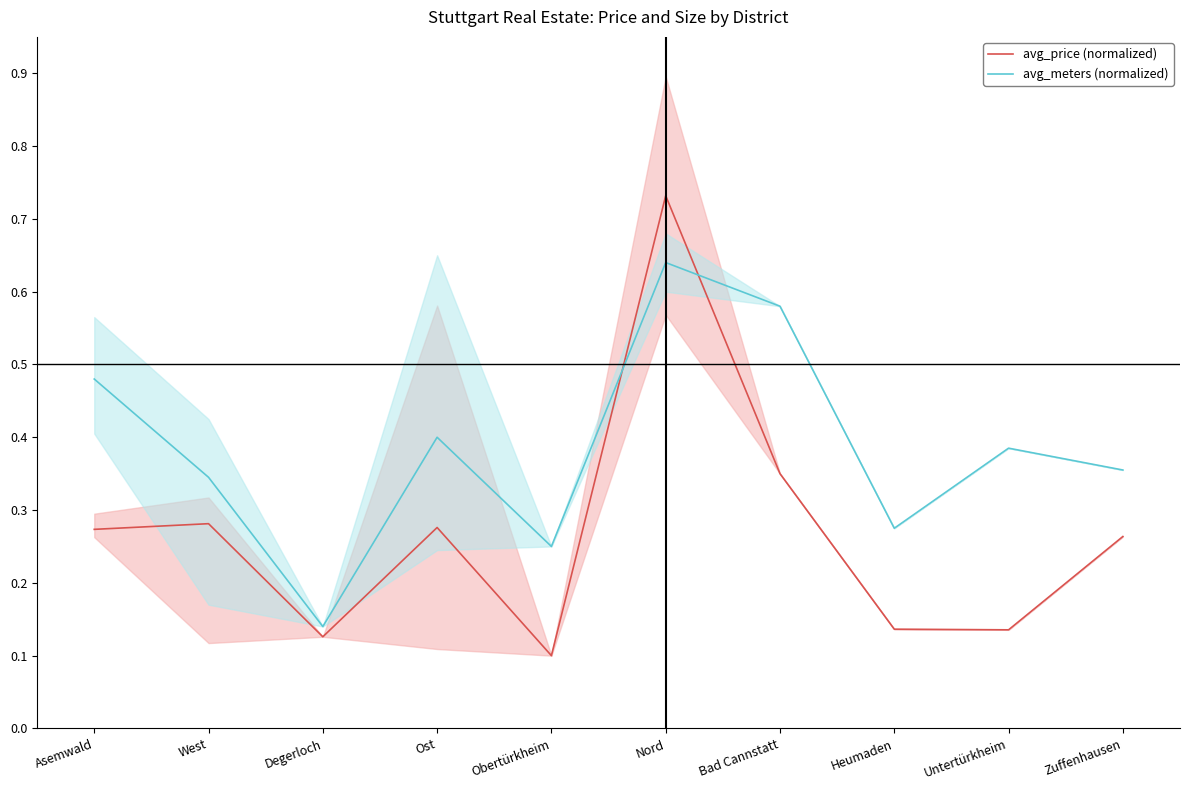

Reading left to right, extract all data points from this chart.

avg_price (normalized): 0.3	0.3	0.1	0.3	0.1	0.7	0.3	0.1	0.1	0.3
avg_meters (normalized): 0.5	0.3	0.1	0.4	0.2	0.6	0.6	0.3	0.4	0.4